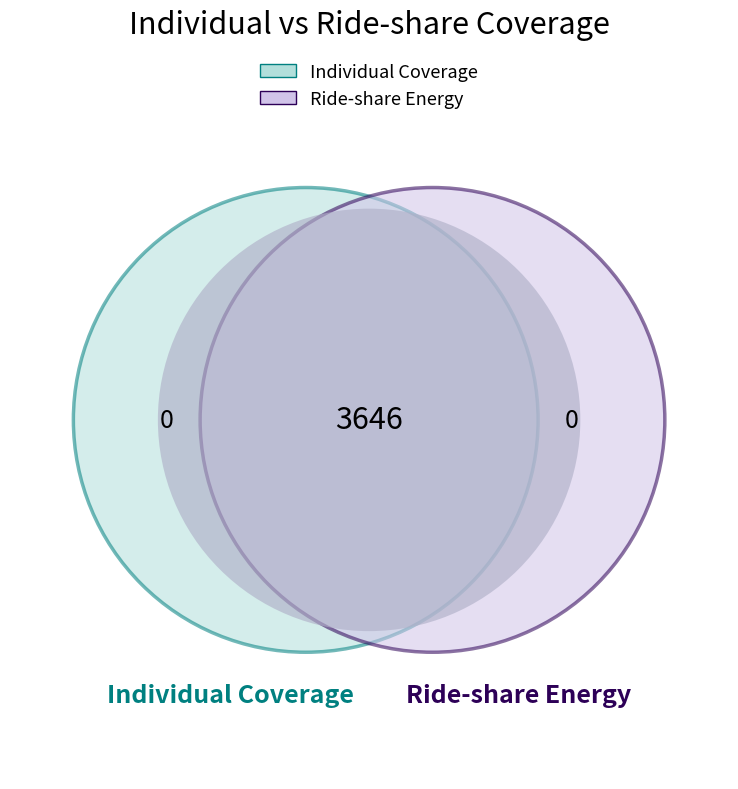

Is 3 the majority of the pie?

No